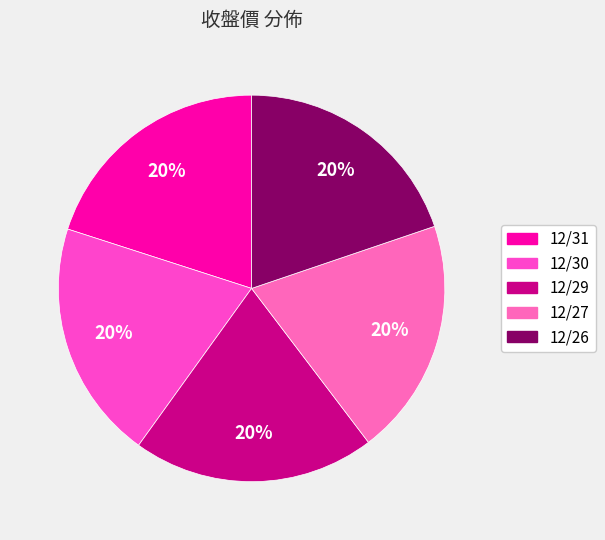

What is the smallest slice in the pie chart?

12/26